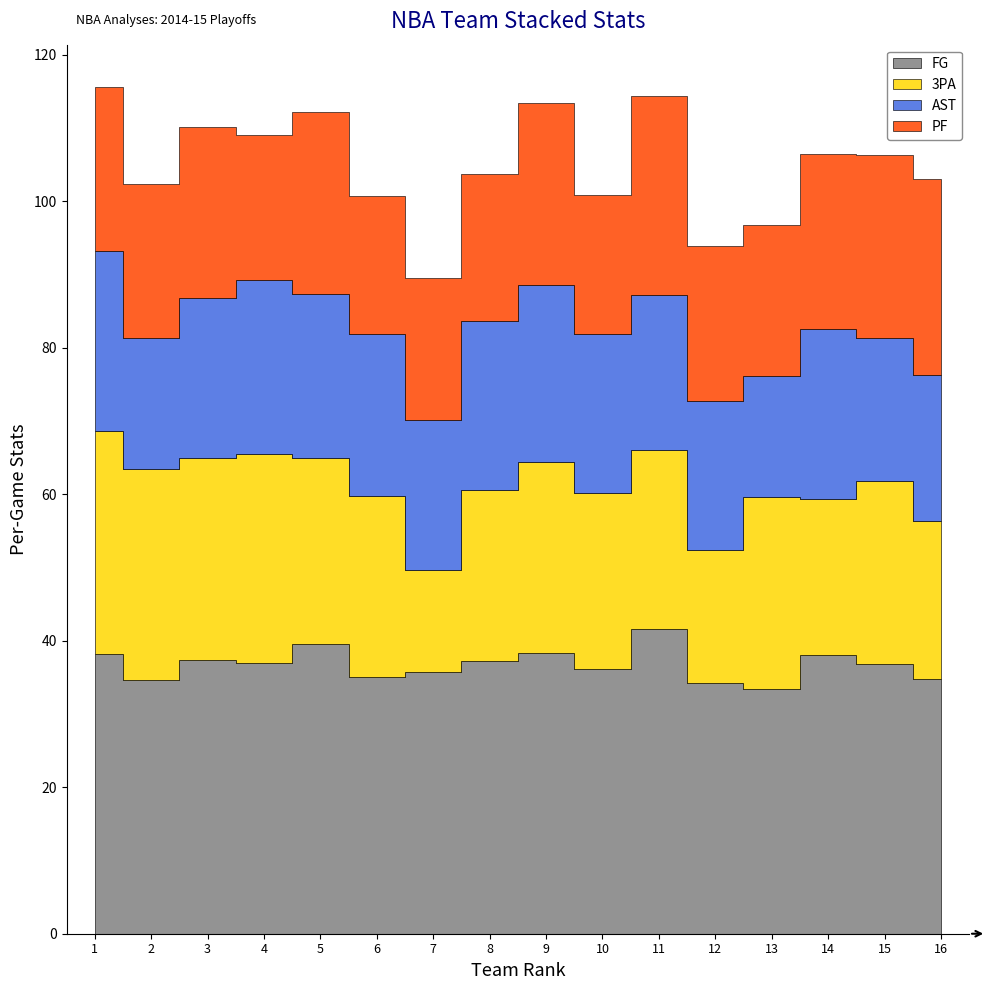

True or false: PF and FG cross at least once.

False